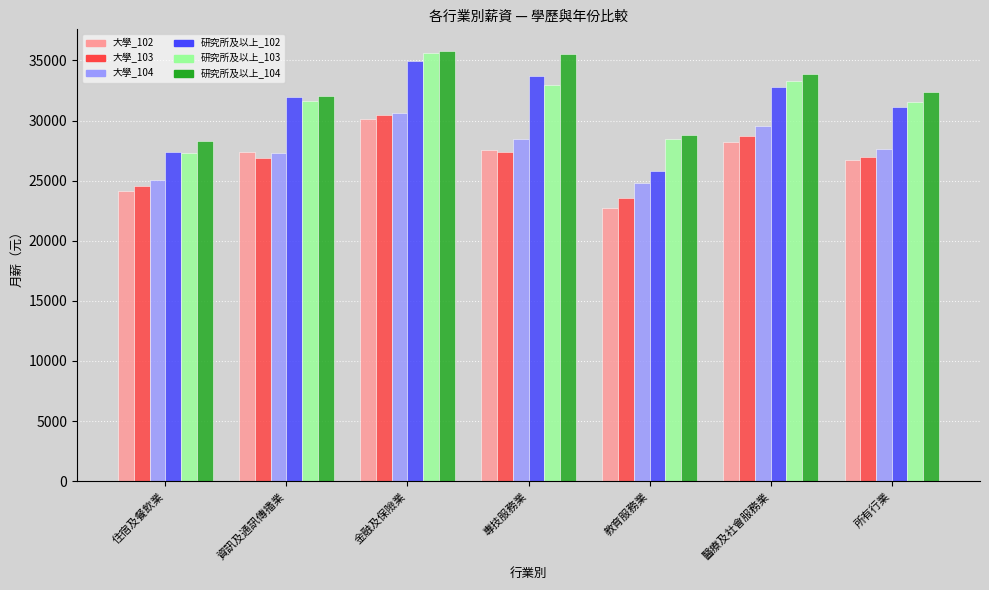

What is the label of the 3rd bar from the left?

金融及保險業